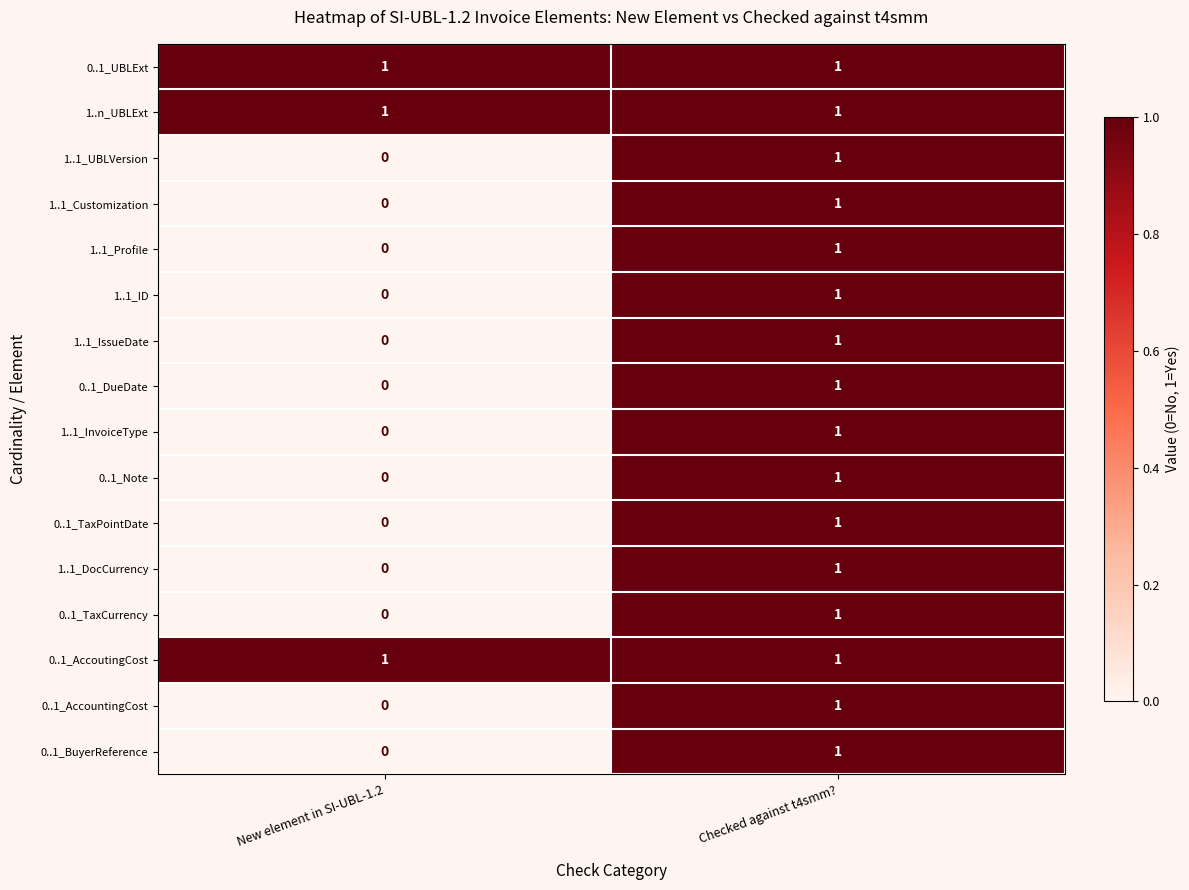

Is the value of 0..1_TaxCurrency at New element in SI-UBL-1.2 greater than the value of 0..1_UBLExt at New element in SI-UBL-1.2?

No